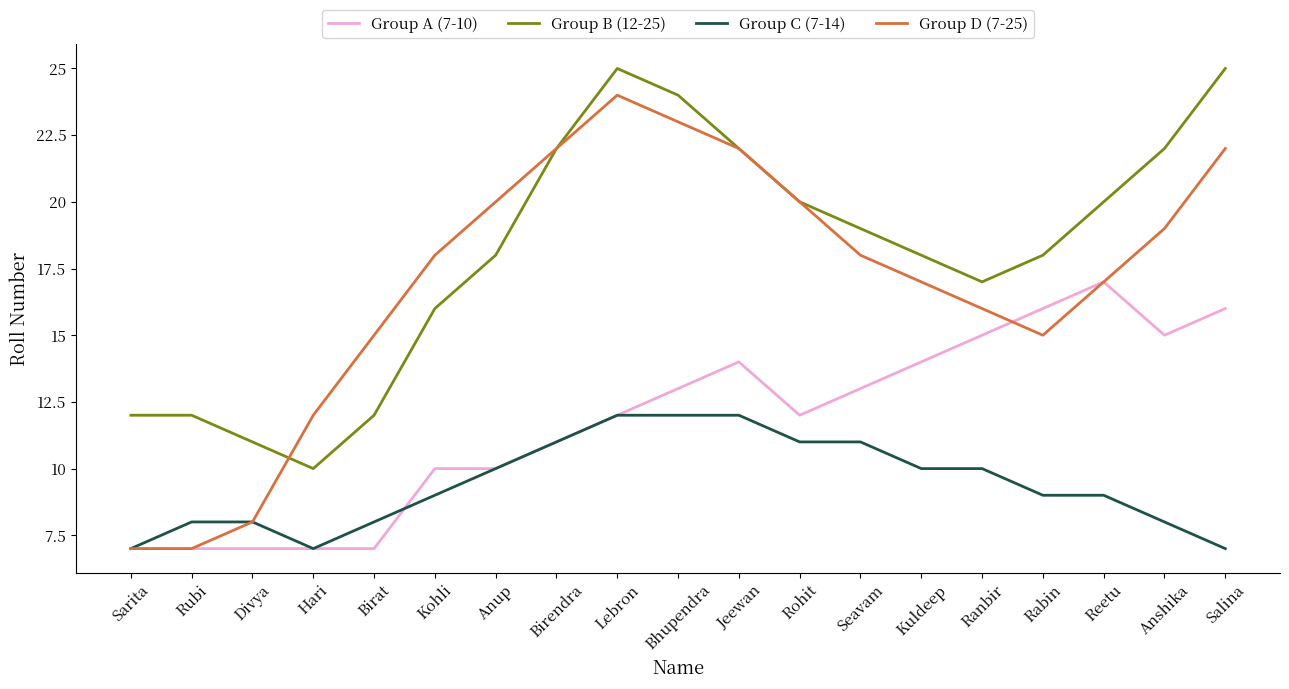

What is the total value across all series at Ranbir?

58